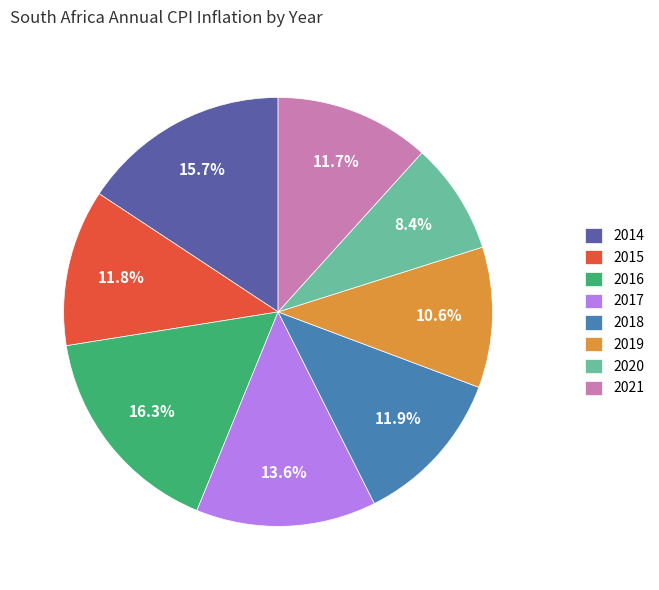

Which slice is the largest?

2016